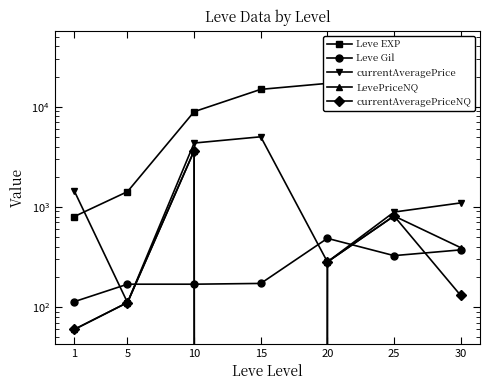

What is the sum of the Leve EXP values at 15 and 30?

56330.0